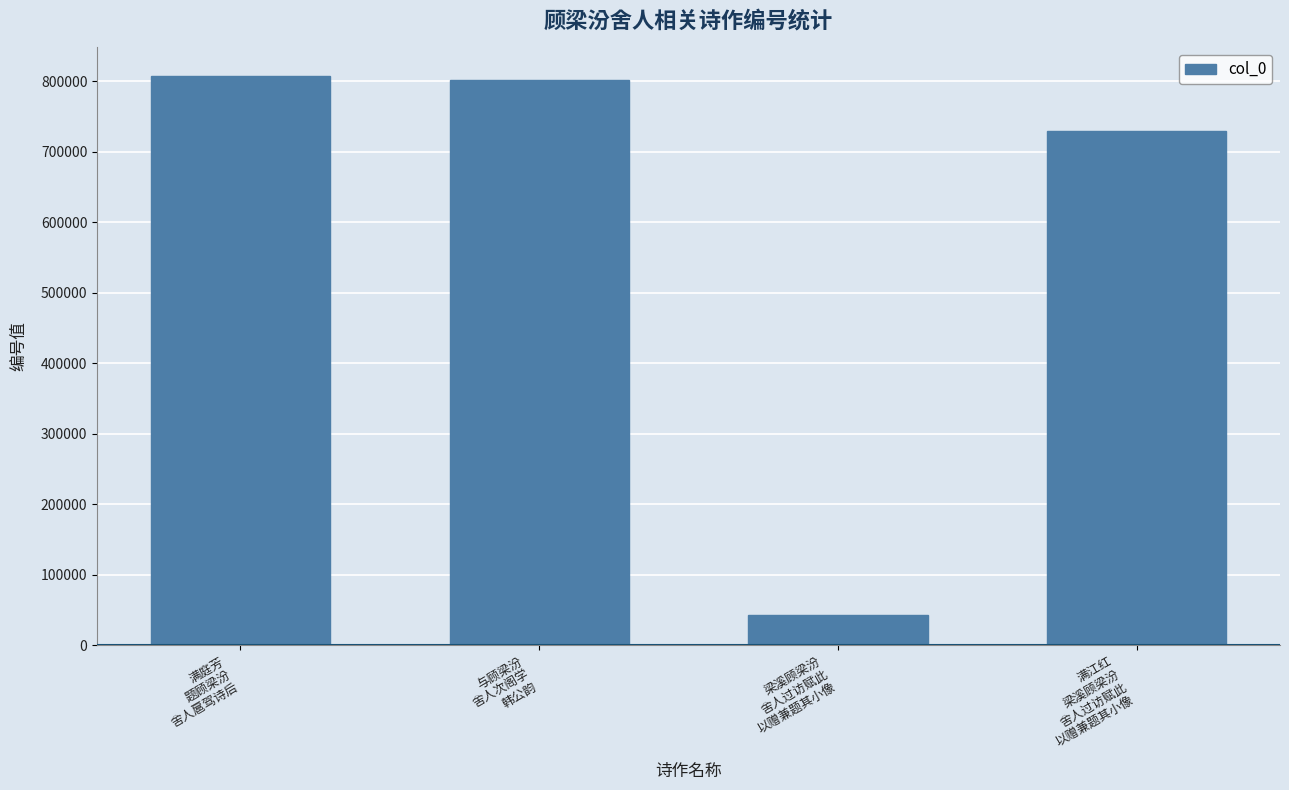

What position from the right is 满庭芳
题顾梁汾
舍人扈驾诗后?

4